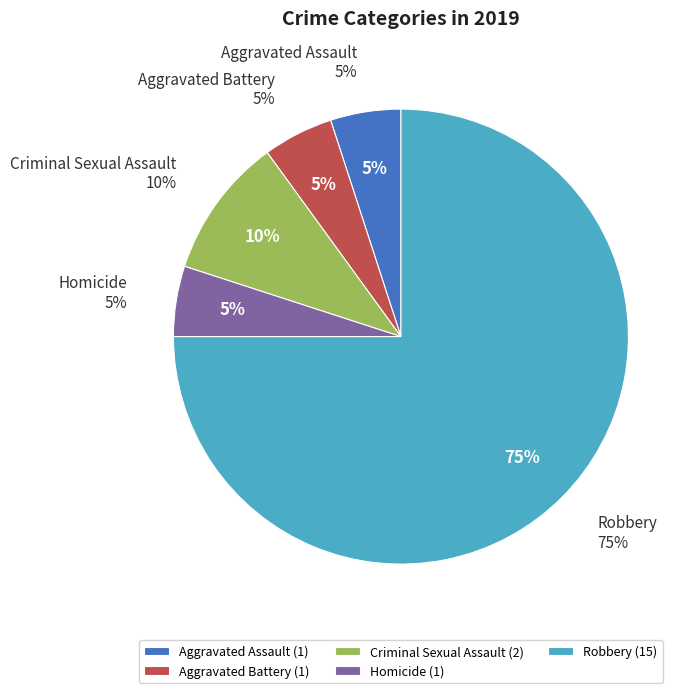

What is the change in value from Aggravated Assault to Criminal Sexual Assault?

+1